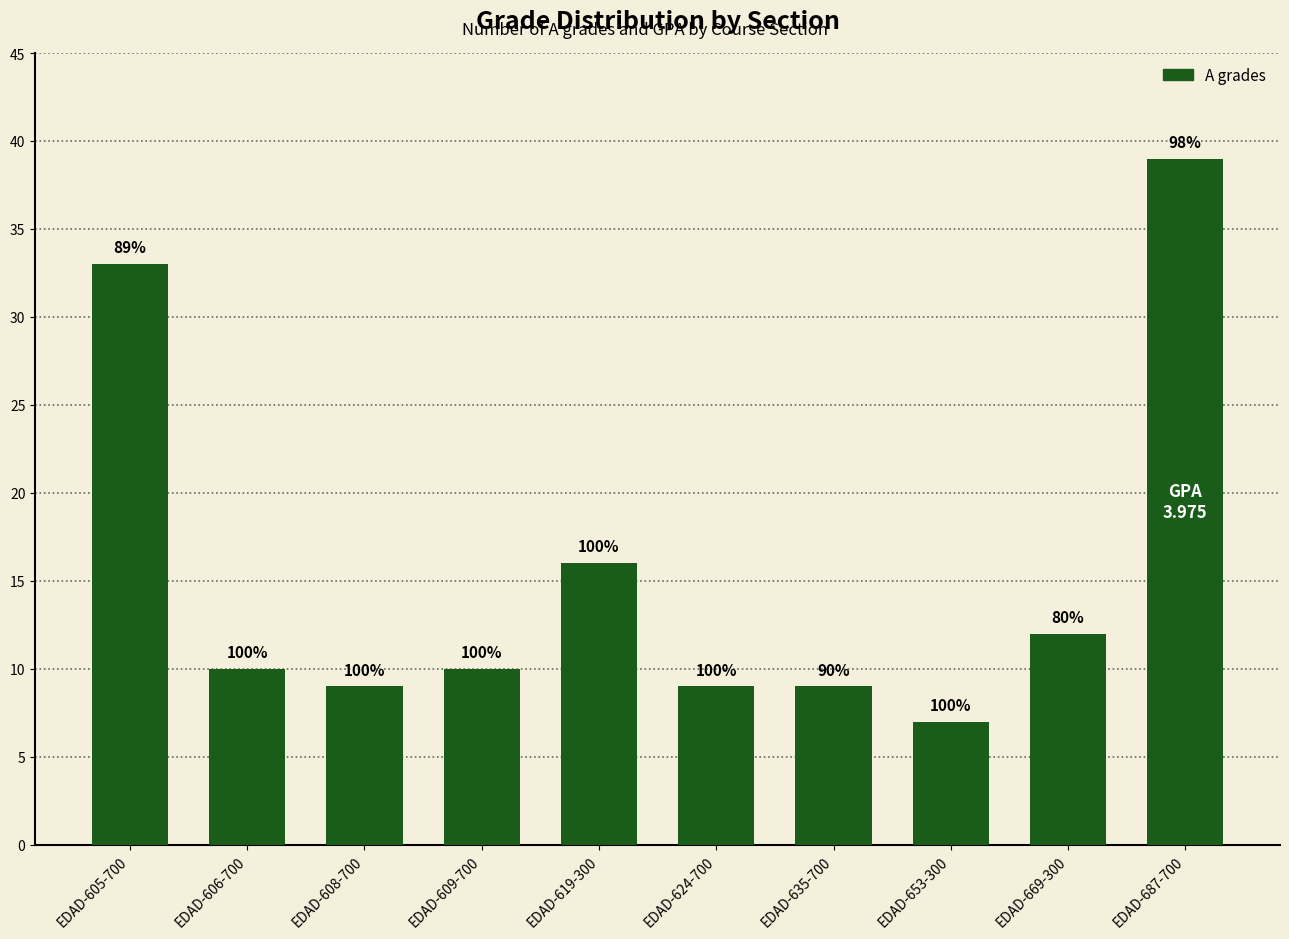

Reading left to right, list all the values displayed in this chart.

33	10	9	10	16	9	9	7	12	39